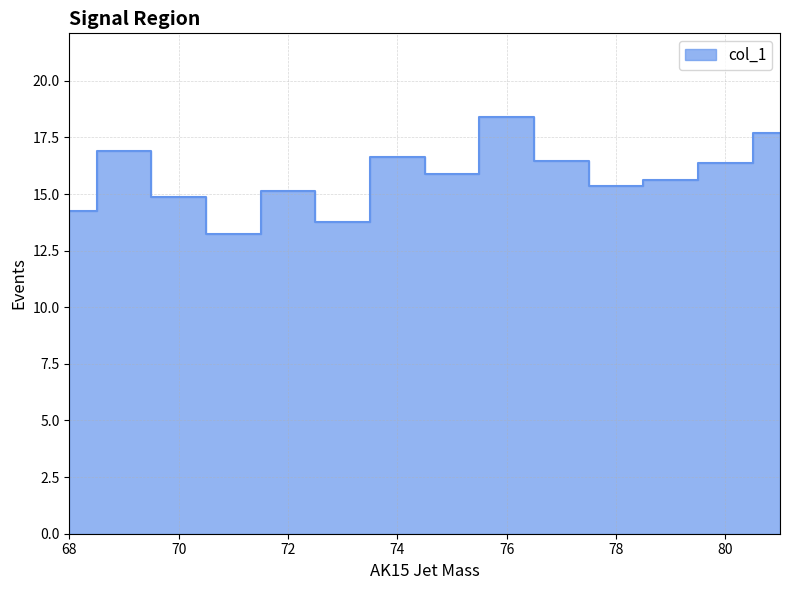

How many data points are less than 15?

4